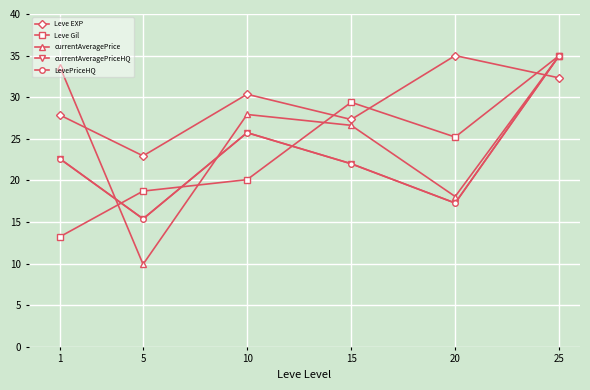

The currentAveragePrice series shows 35.0 at 25. True or false?

True